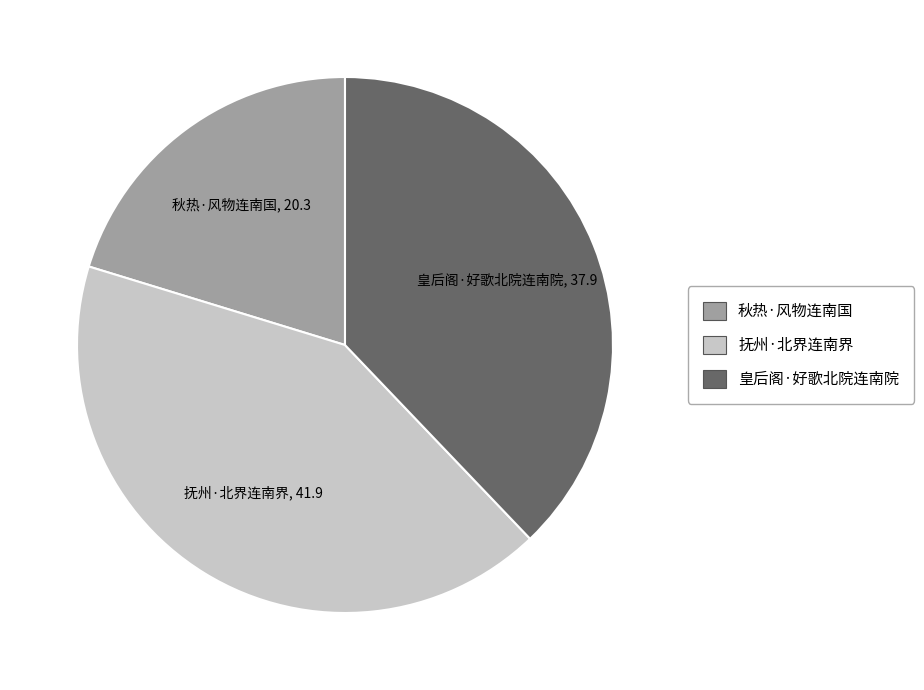

Combined, do 抚州·北界连南界 and 皇后阁·好歌北院连南院 account for over 50%?

Yes